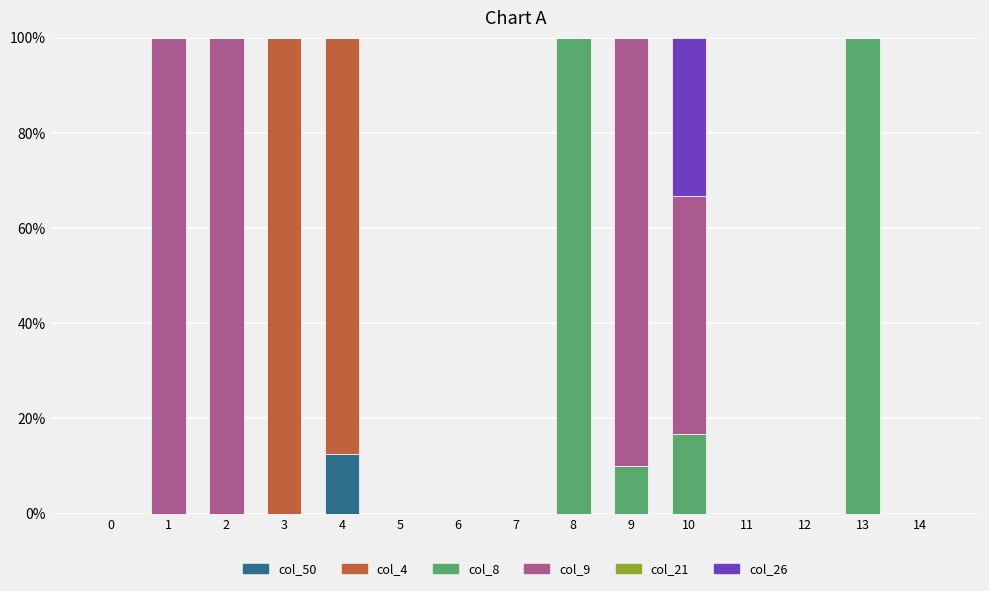

What is the highest value of the col_50 series?

12.5